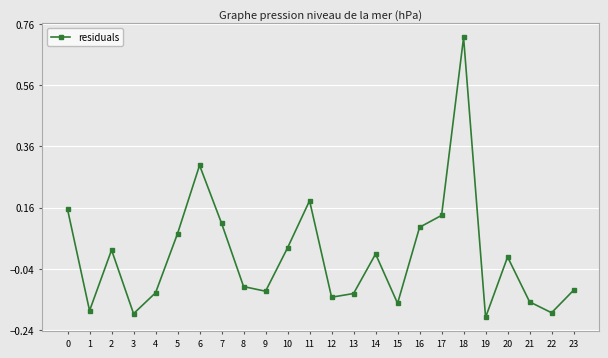

How many points are lower than both their immediate neighbors (excluding endpoints)?

7